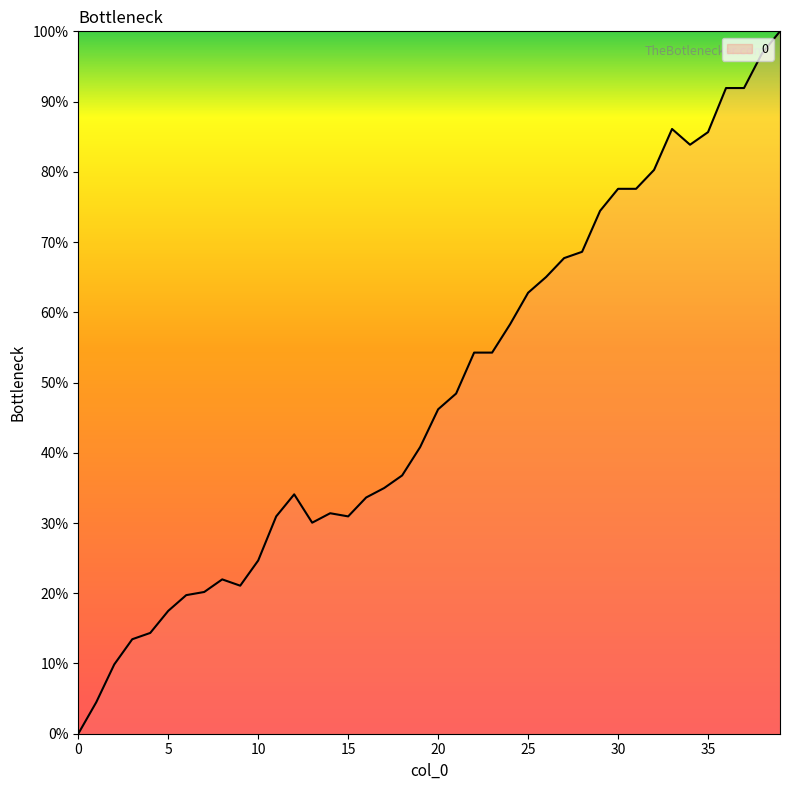

How many lines are shown in the chart?

1